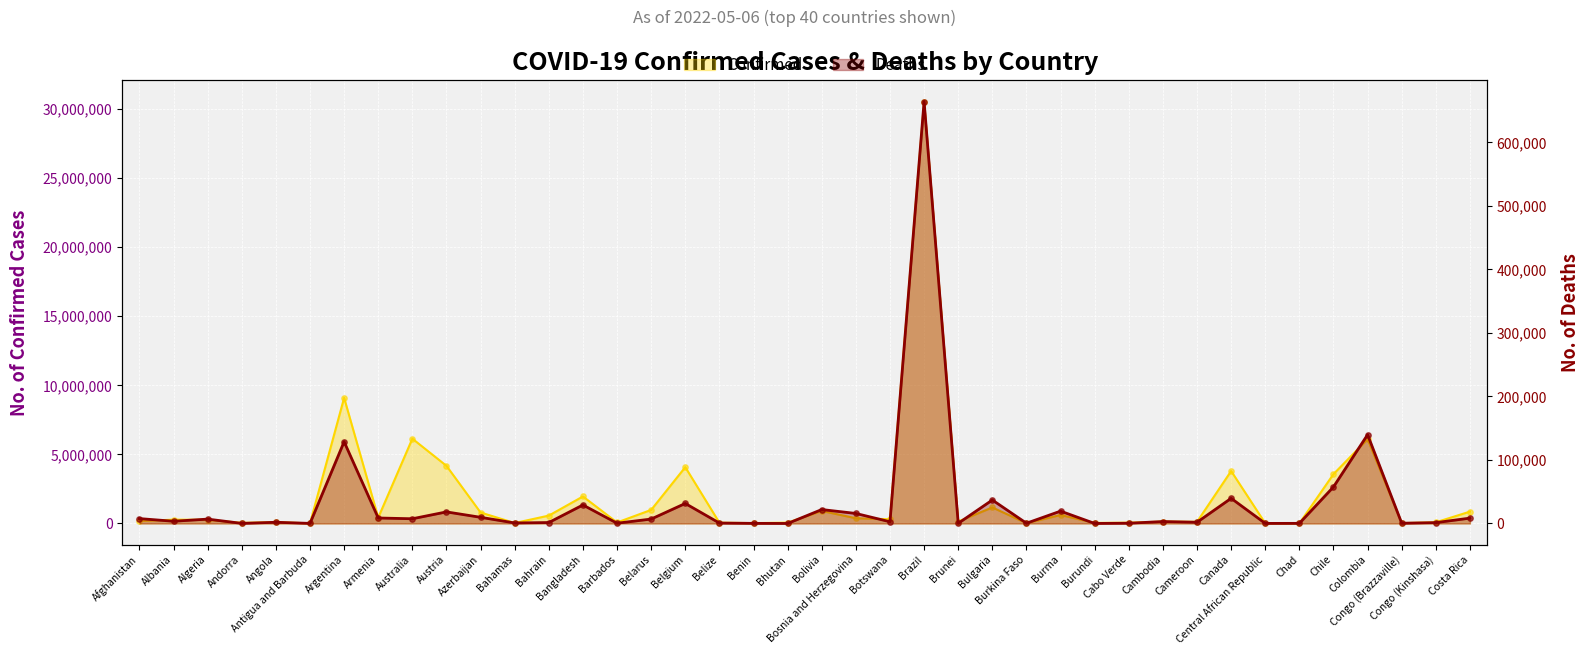

Which series has the widest spread of Y values?

Confirmed